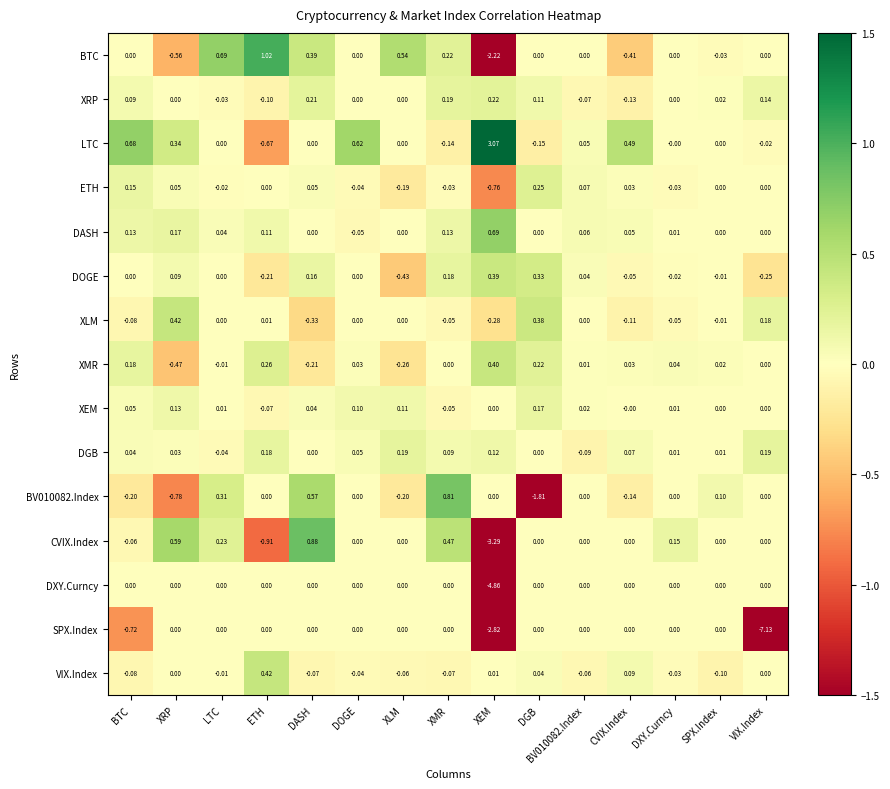

Which series changed the most between BTC and XEM?

DXY.Curncy